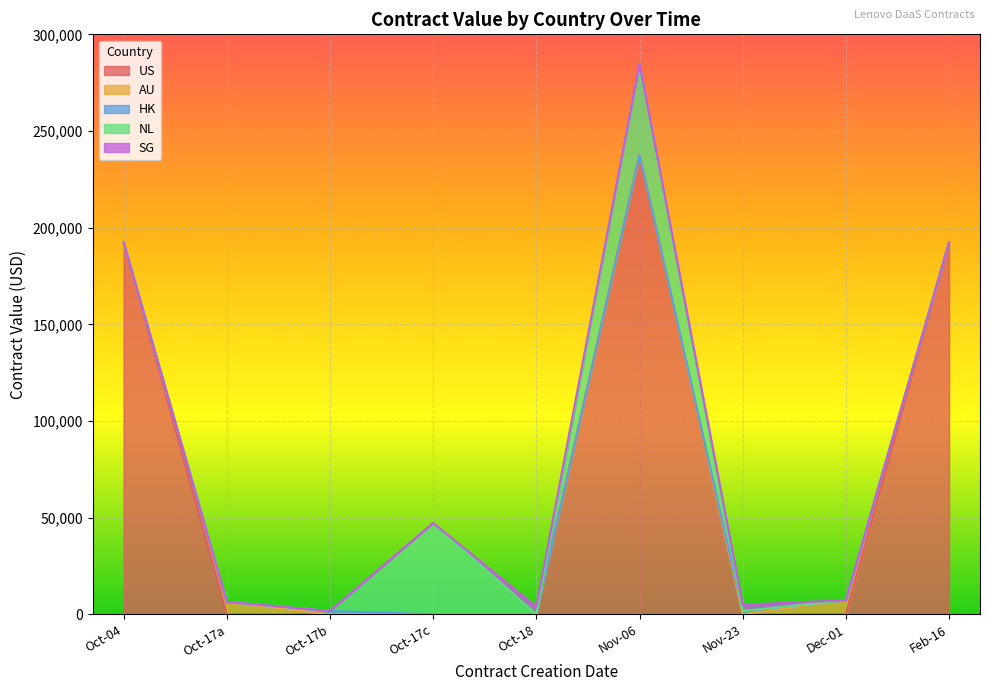

True or false: HK and SG intersect in this chart.

False